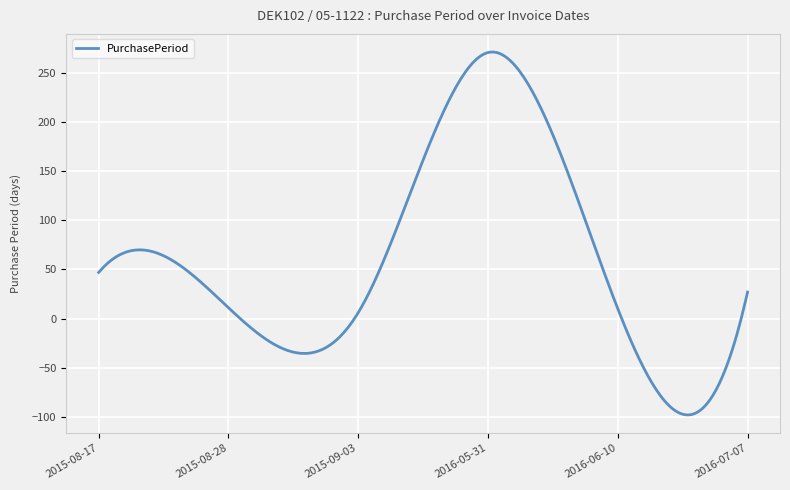

What is the maximum value shown in the chart?

271.5